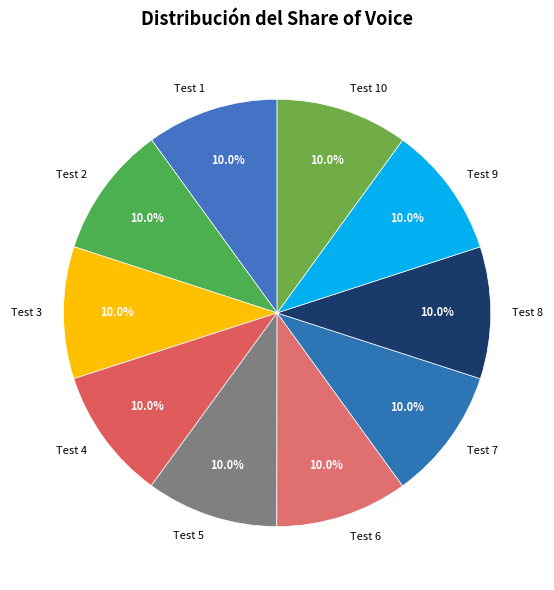

Approximately how many times larger is the value at Test 6 compared to Test 8?

1.0